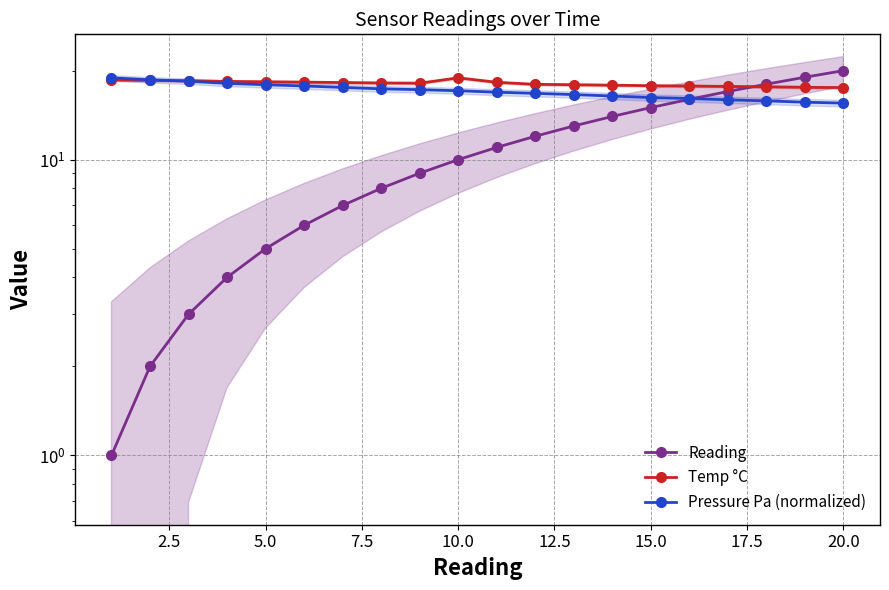

Reading left to right, transcribe all the data shown in this chart.

Reading: 1.0	2.0	3.0	4.0	5.0	6.0	7.0	8.0	9.0	10.0	11.0	12.0	13.0	14.0	15.0	16.0	17.0	18.0	19.0	20.0
Temp °C: 18.6	18.5	18.5	18.4	18.3	18.3	18.2	18.2	18.1	18.9	18.3	18.0	17.9	17.9	17.8	17.7	17.7	17.6	17.6	17.5
Pressure Pa (normalized): 18.9	18.6	18.4	18.1	17.9	17.8	17.6	17.4	17.2	17.1	16.9	16.8	16.6	16.4	16.2	16.1	15.9	15.8	15.6	15.5